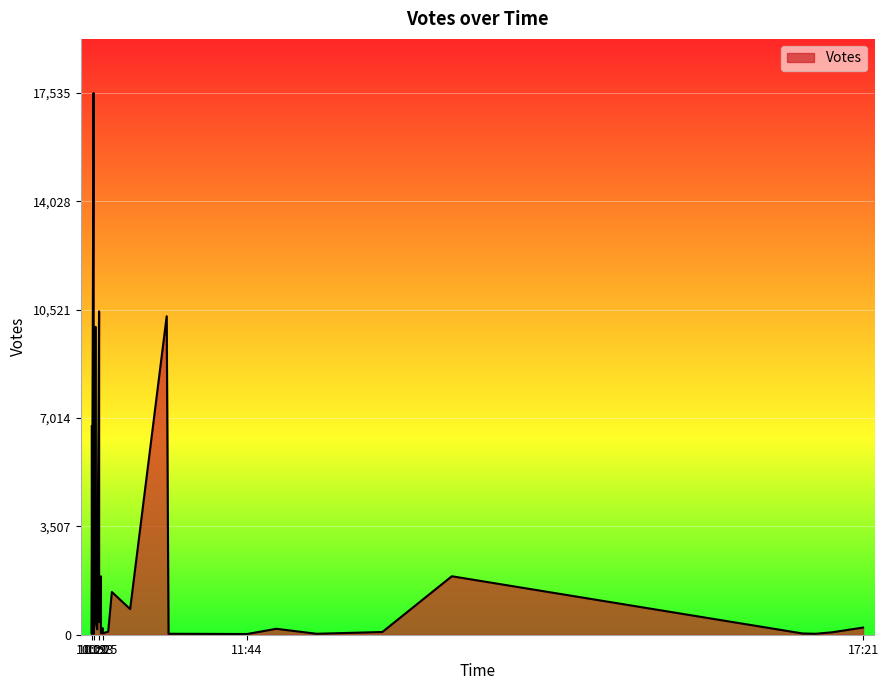

What is the minimum value shown in the chart?

23